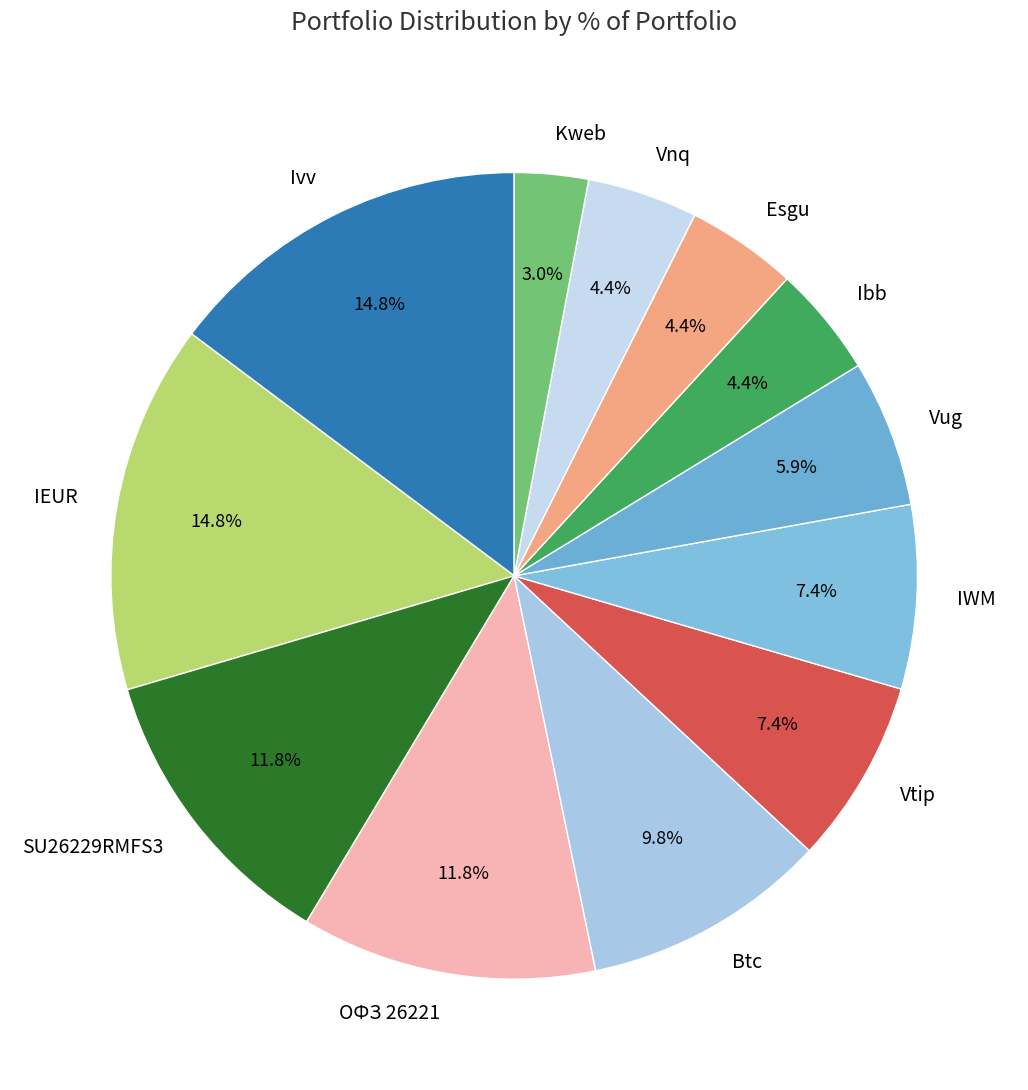

What percentage is the Ibb slice, to the nearest percent?

4%